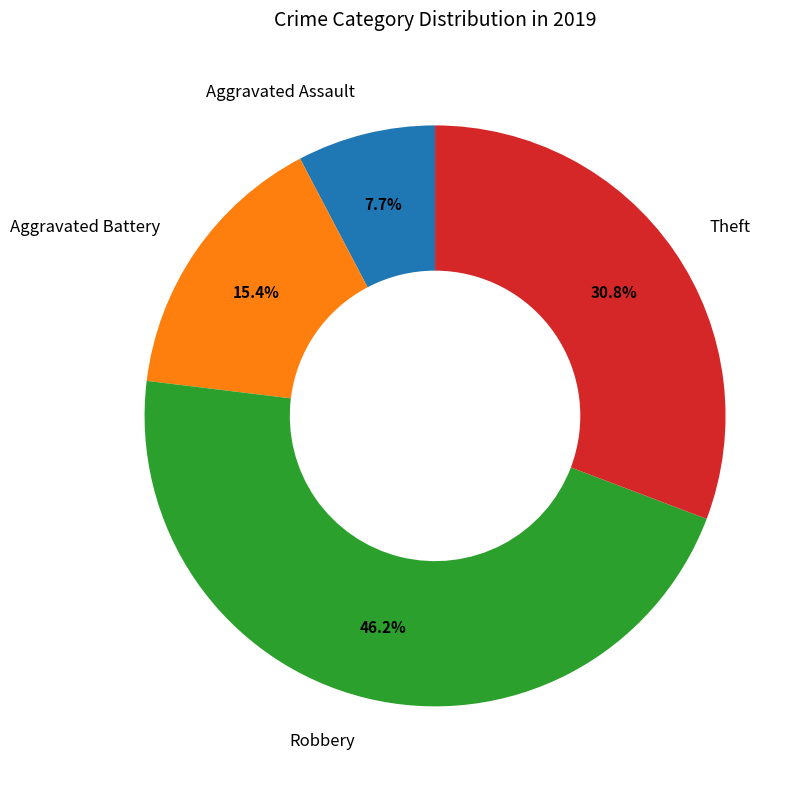

To the nearest percent, what is the difference between the largest and smallest slice percentages?

38%